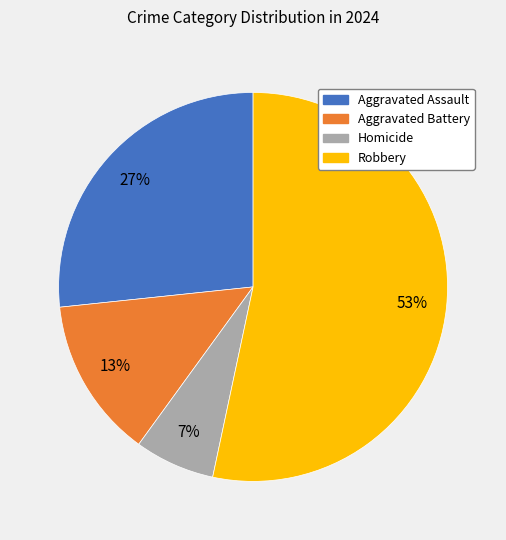

Do Aggravated Battery and Robbery together represent more than half of the pie?

Yes